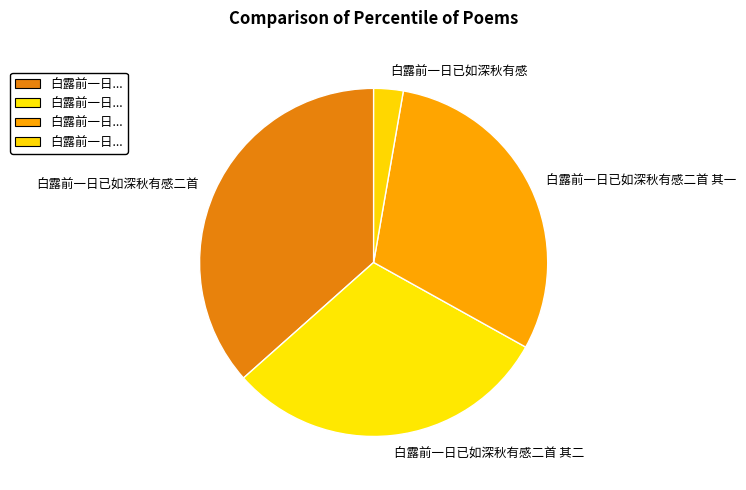

Combined, do 白露前一日已如深秋有感二首 and 白露前一日已如深秋有感二首 其一 account for over 50%?

Yes